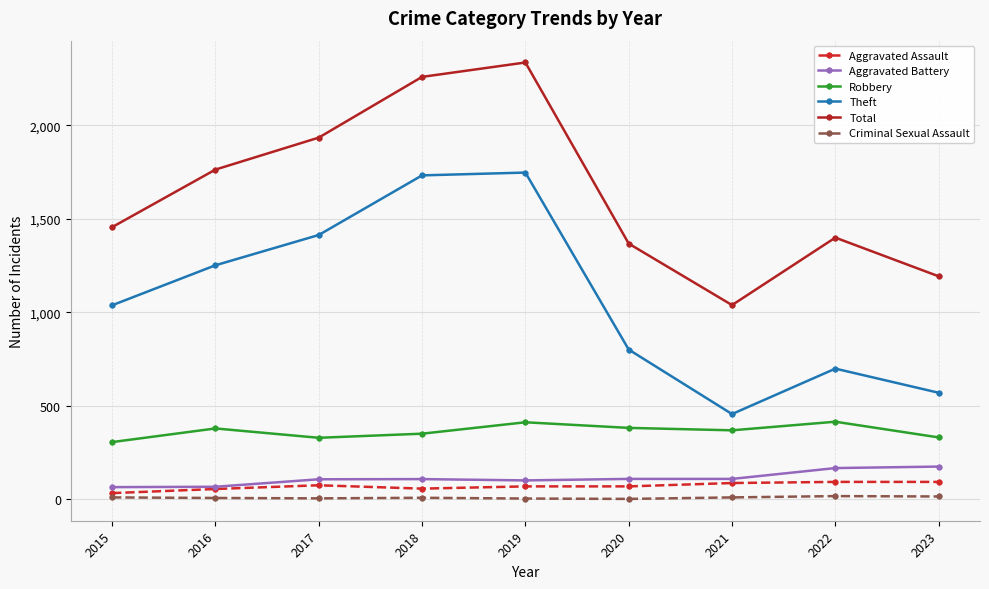

What is the difference between the Theft values at 2018 and 2020?

932